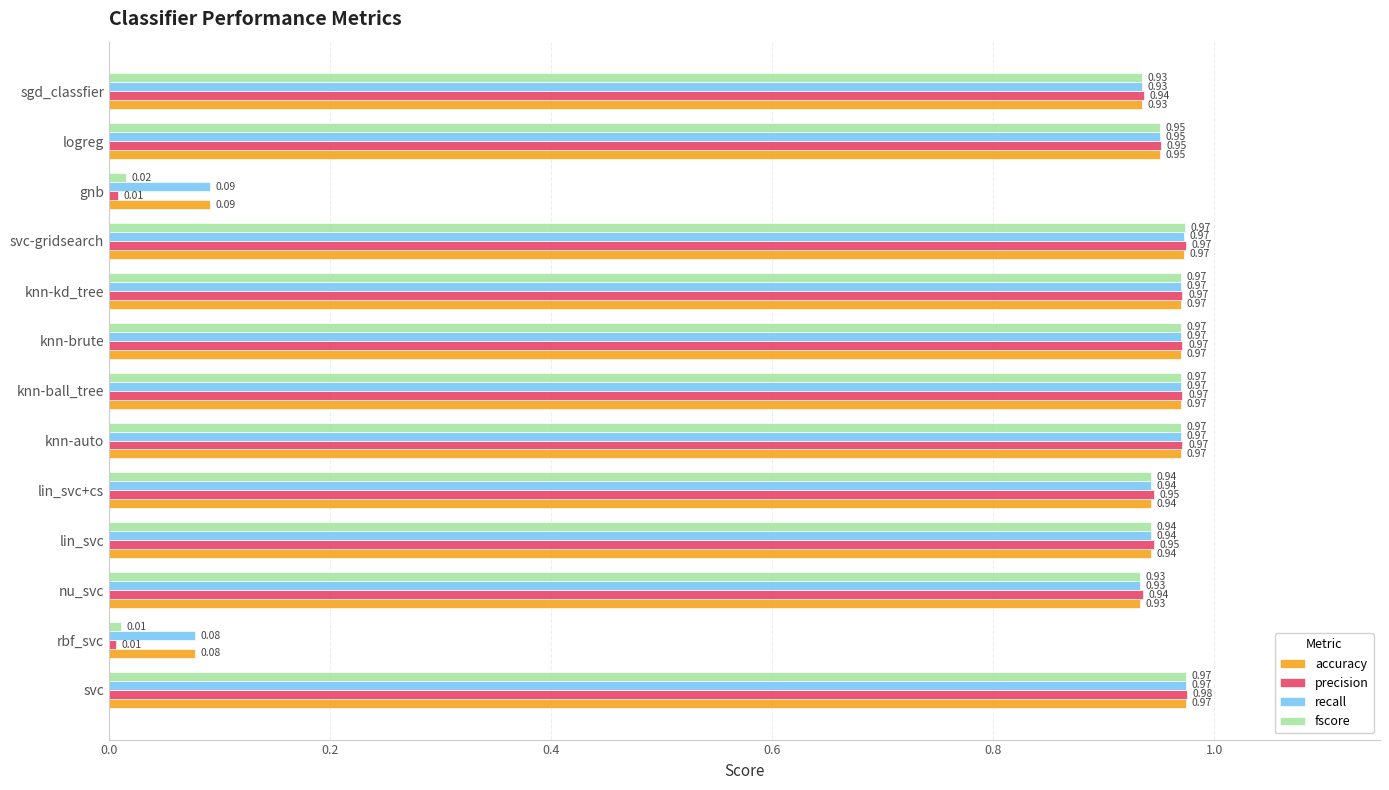

Which series has the largest range (max minus min)?

precision